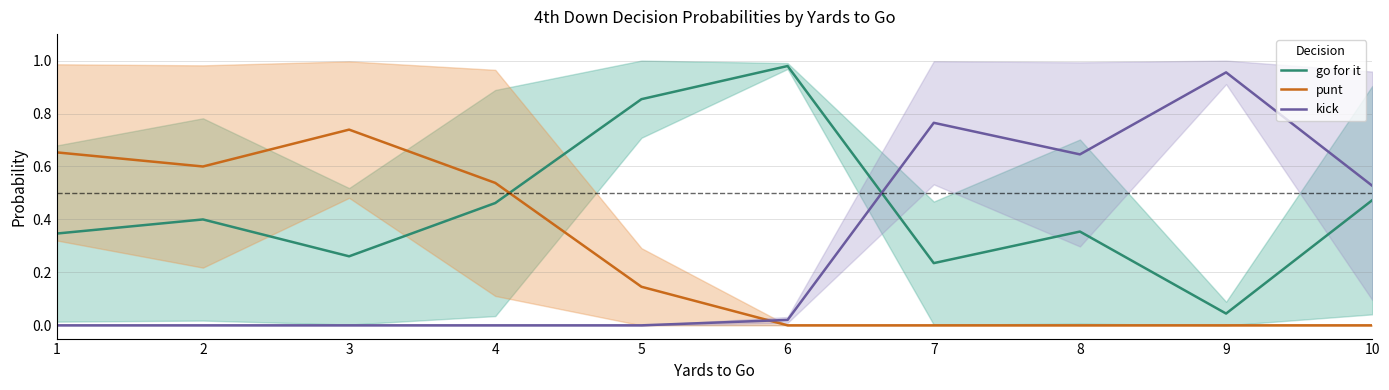

Reading left to right, what are all the values shown in this chart?

go for it: 0.3	0.4	0.3	0.5	0.9	1.0	0.2	0.4	0.0	0.5
punt: 0.7	0.6	0.7	0.5	0.1	0.0	0.0	0.0	0.0	0.0
kick: 0.0	0.0	0.0	0.0	0.0	0.0	0.8	0.6	1.0	0.5